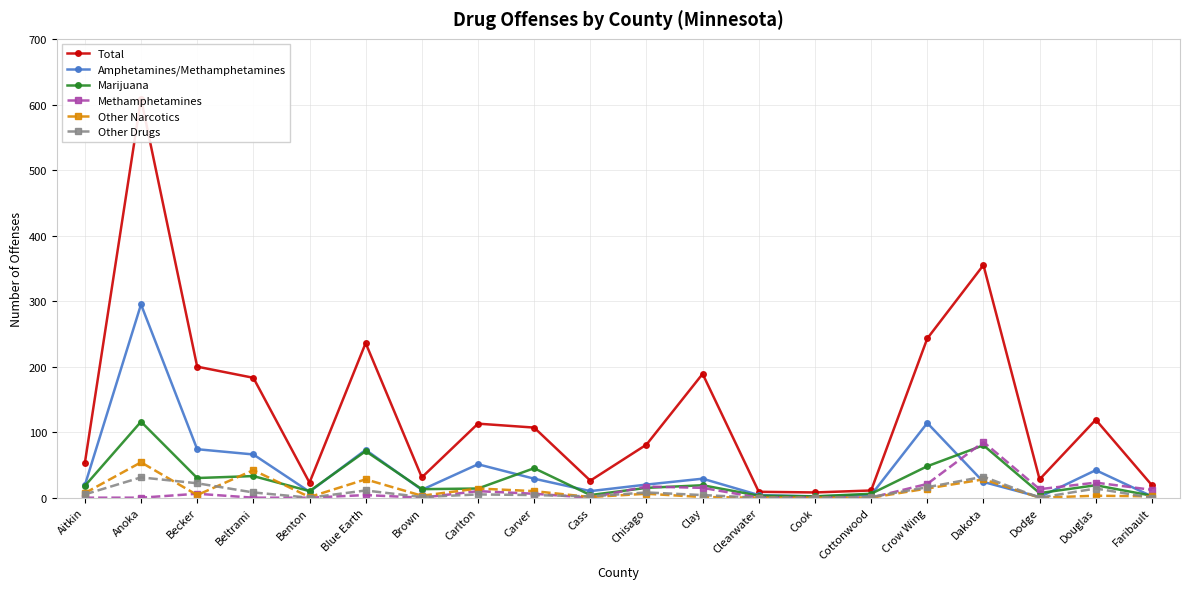

At which label does Methamphetamines first exceed 6?

Carlton